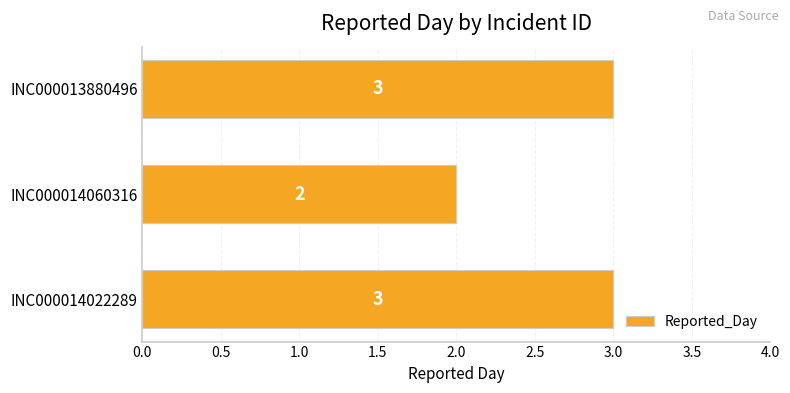

Where is the data nearest to the value 2?

INC000014060316